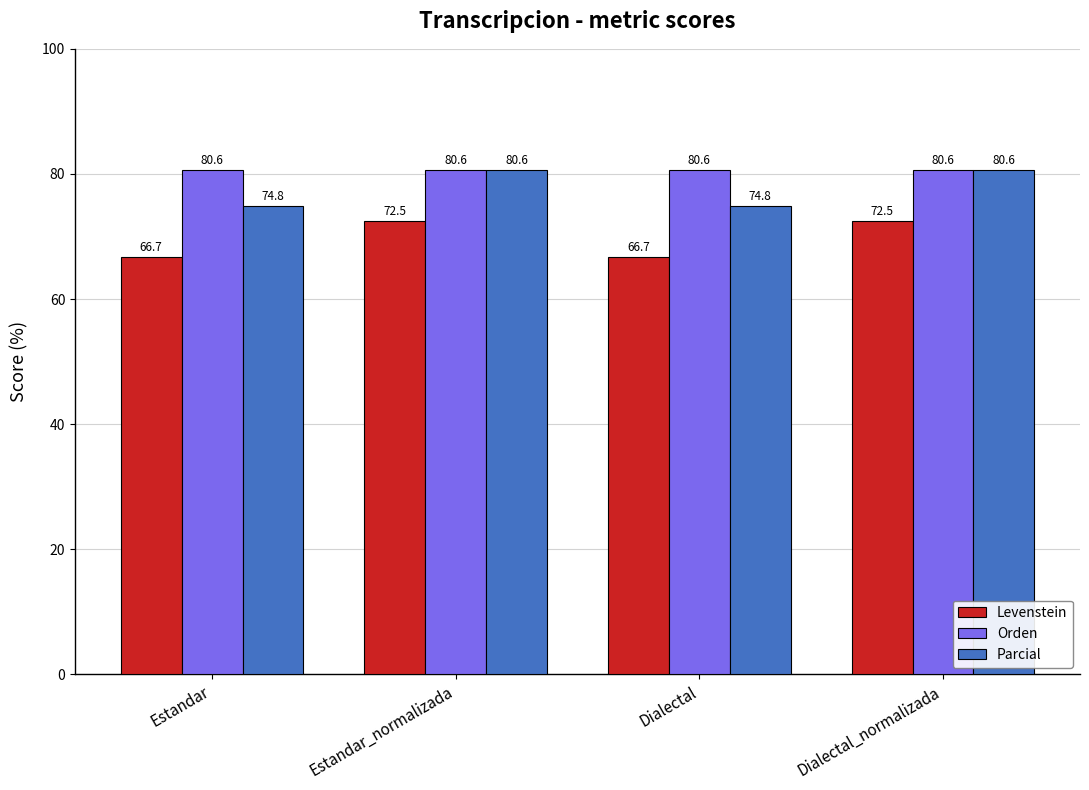

Rank the series by their average value, from highest to lowest.

Orden, Parcial, Levenstein